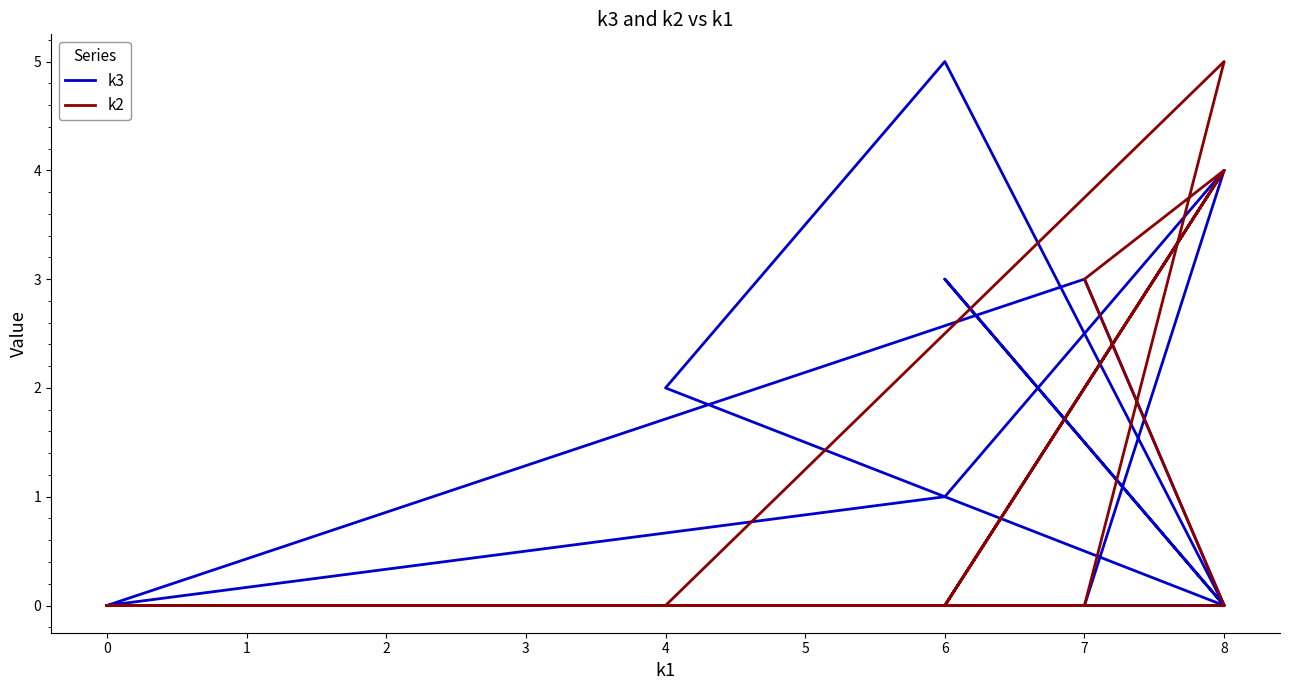

In k3, how many points are higher than both neighbors (excluding endpoints)?

4